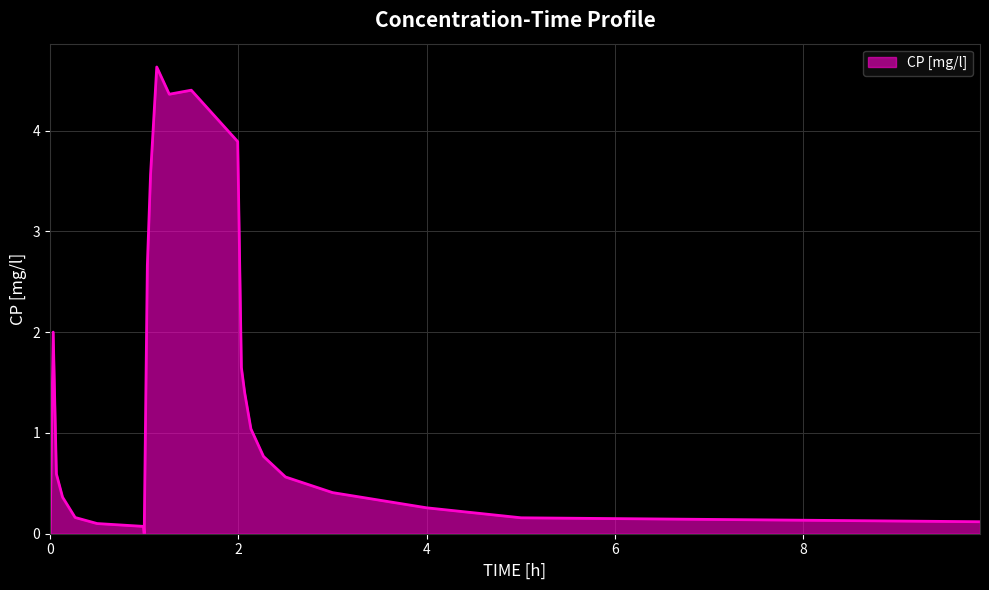

Does the chart display data point markers on the line(s)?

No